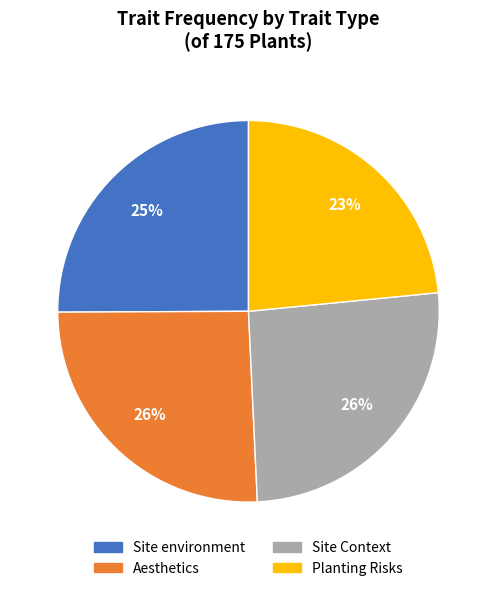

Which slice is the smallest?

Planting Risks